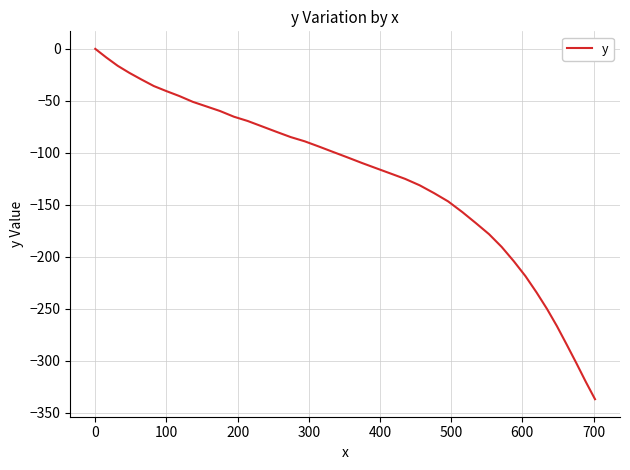

What is the difference between the maximum and minimum values?

337.1